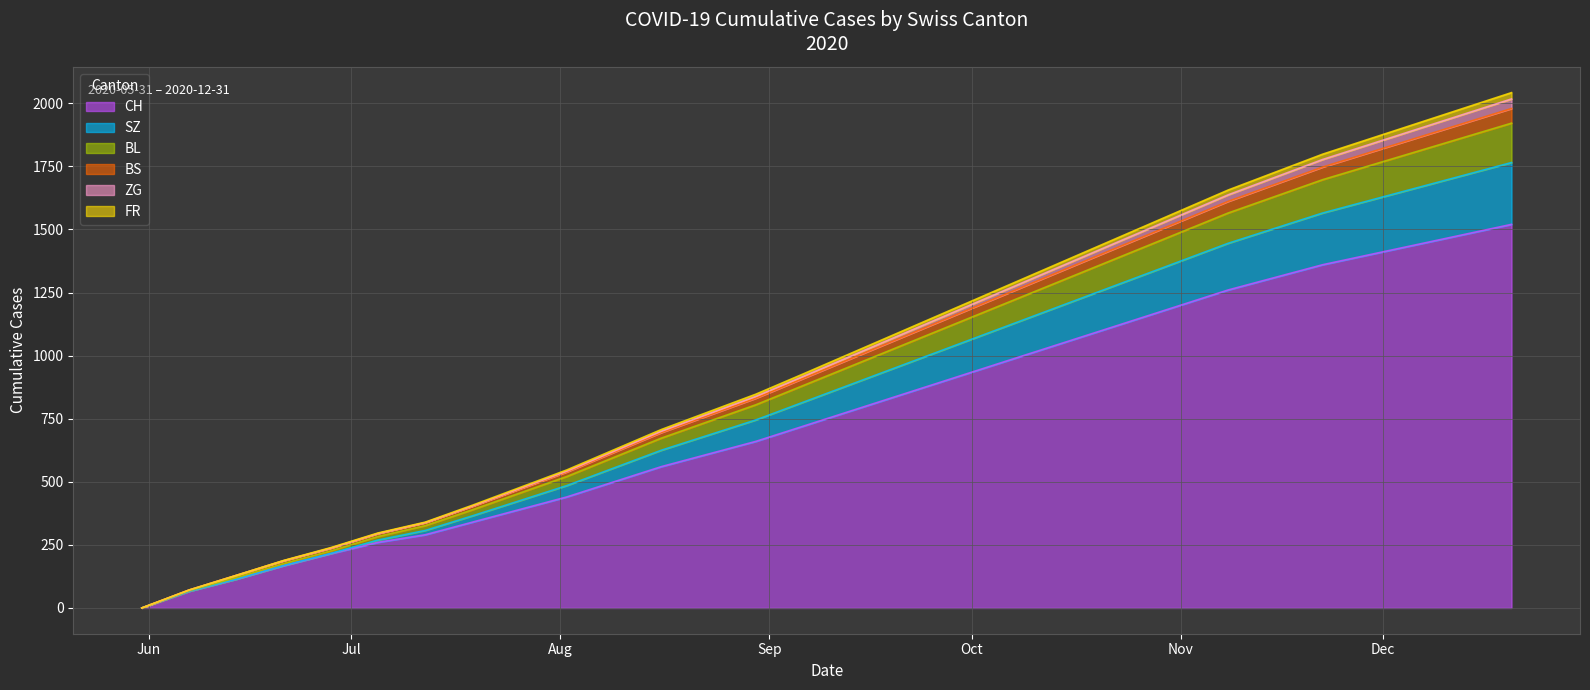

Is the value of SZ at 2020-11-15 greater than the value of FR at 2020-07-12?

Yes